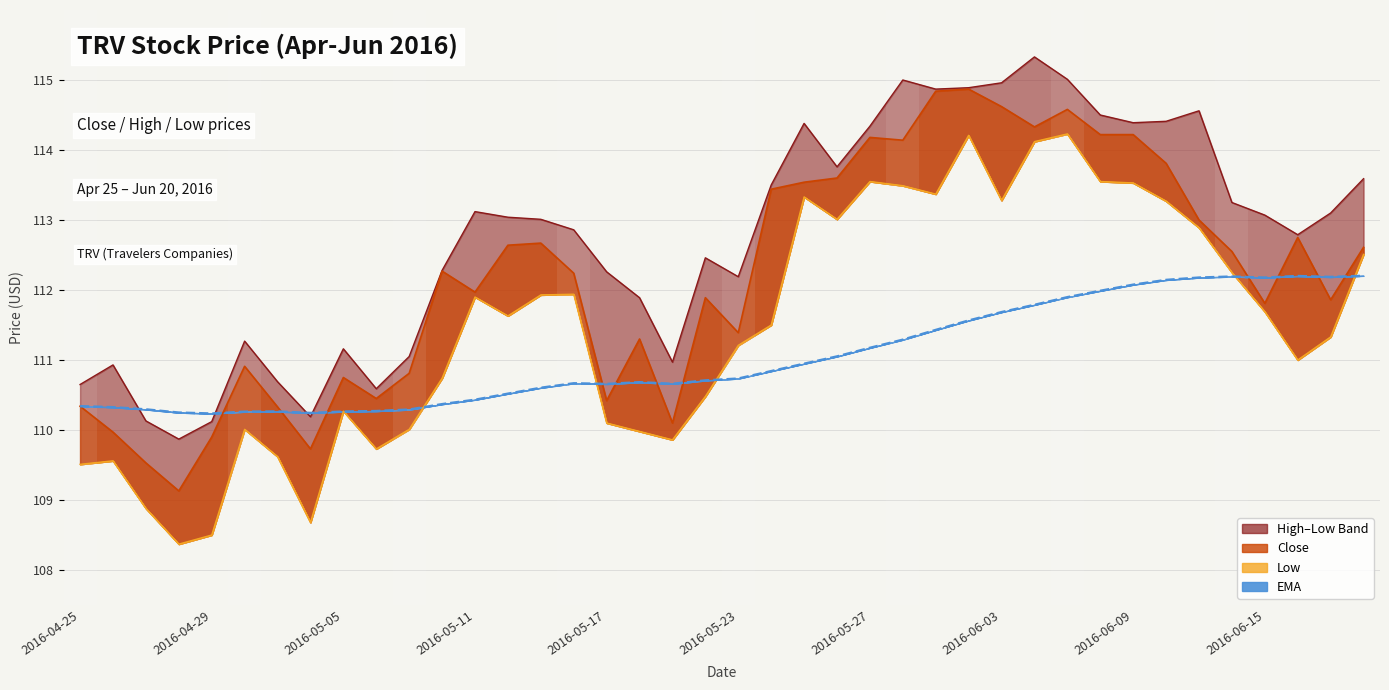

What is the minimum value for close?

109.1